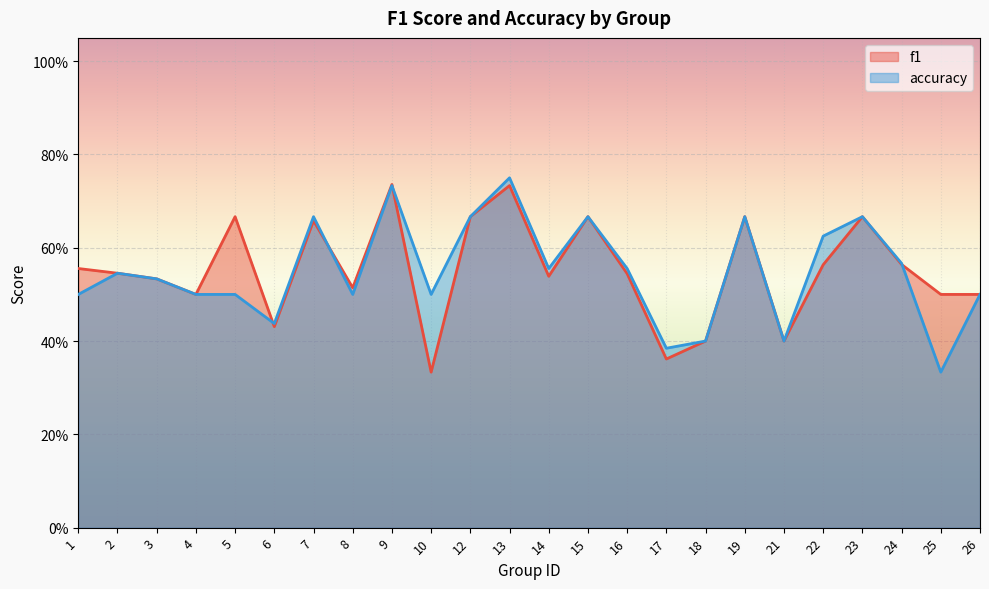

Reading left to right, list all the values displayed in this chart.

f1: 1=0.6	2=0.5	3=0.5	4=0.5	5=0.7	6=0.4	7=0.7	8=0.5	9=0.7	10=0.3	12=0.7	13=0.7	14=0.5	15=0.7	16=0.5	17=0.4	18=0.4	19=0.7	21=0.4	22=0.6	23=0.7	24=0.6	25=0.5	26=0.5
accuracy: 1=0.5	2=0.5	3=0.5	4=0.5	5=0.5	6=0.4	7=0.7	8=0.5	9=0.7	10=0.5	12=0.7	13=0.8	14=0.6	15=0.7	16=0.6	17=0.4	18=0.4	19=0.7	21=0.4	22=0.6	23=0.7	24=0.6	25=0.3	26=0.5